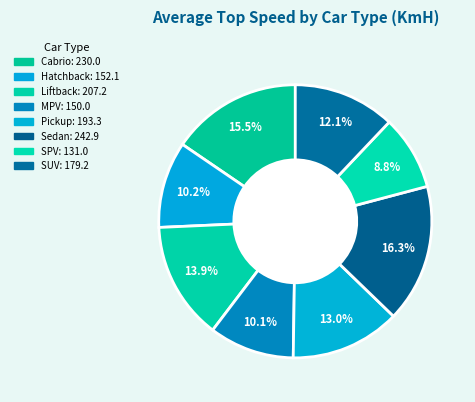

To the nearest percent, what portion does Cabrio represent?

15%